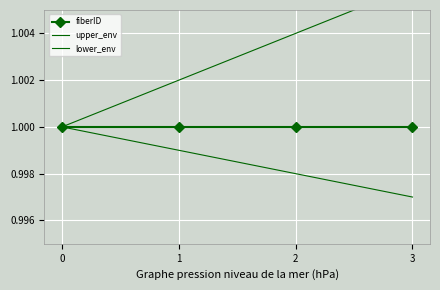

Read the lower_env value at 1.

1.0